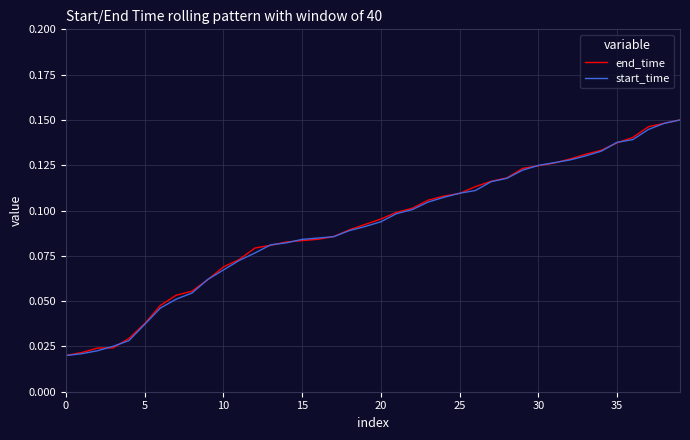

How many lines are shown in the chart?

2